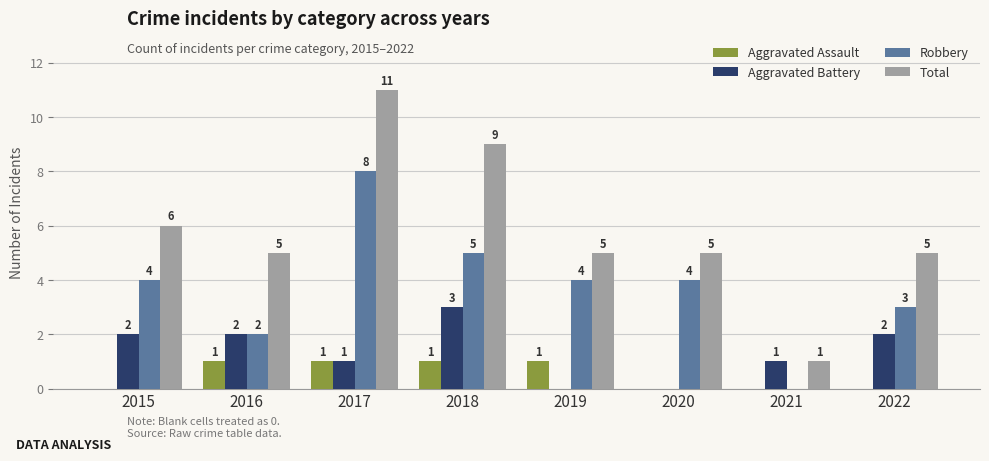

How many data points does each series have?

8